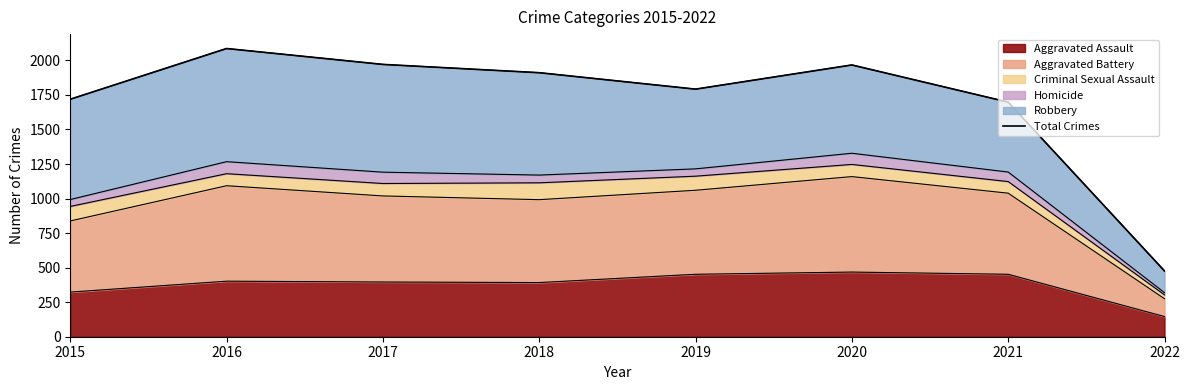

Reading left to right, transcribe all the data shown in this chart.

1719	2086	1971	1911	1792	1967	1698	476